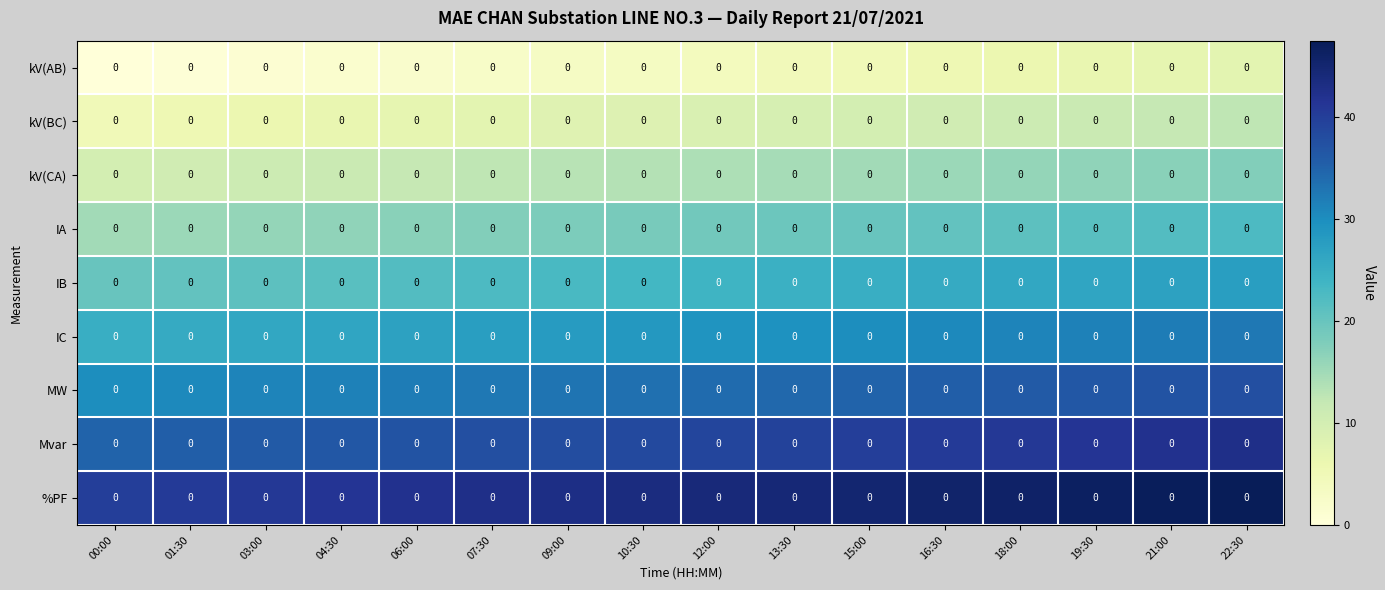

Rank the categories by %PF value from highest to lowest.

22:30, 21:00, 19:30, 18:00, 16:30, 15:00, 13:30, 12:00, 10:30, 09:00, 07:30, 06:00, 04:30, 03:00, 01:30, 00:00